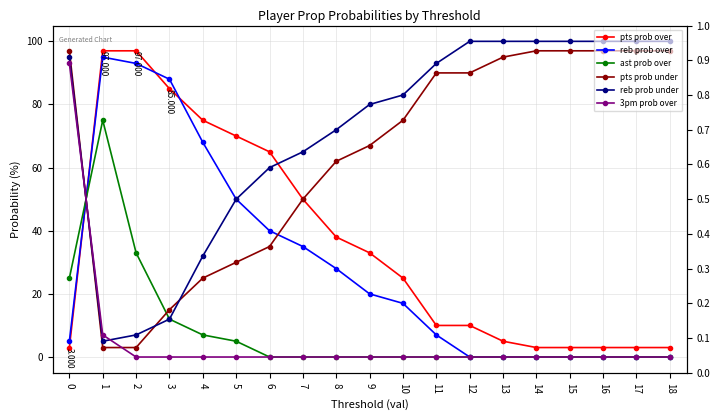

The value of ast prob over at 16 is 0. True or false?

True